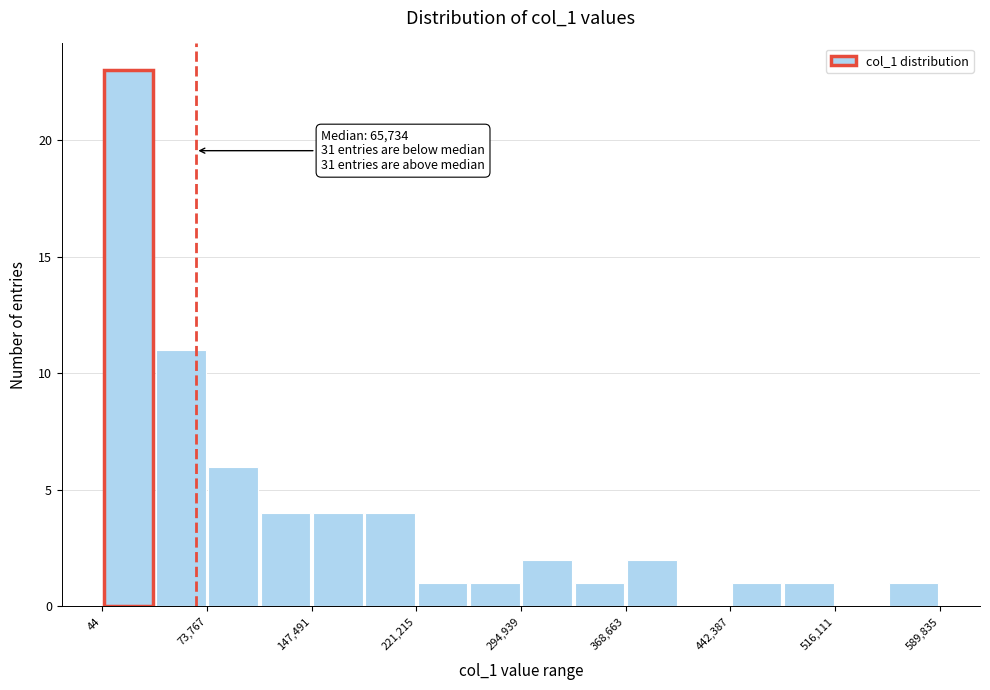

Around what value on the x-axis is the tallest bar? Give the approximate position of its centre, as read against the axis.

20000